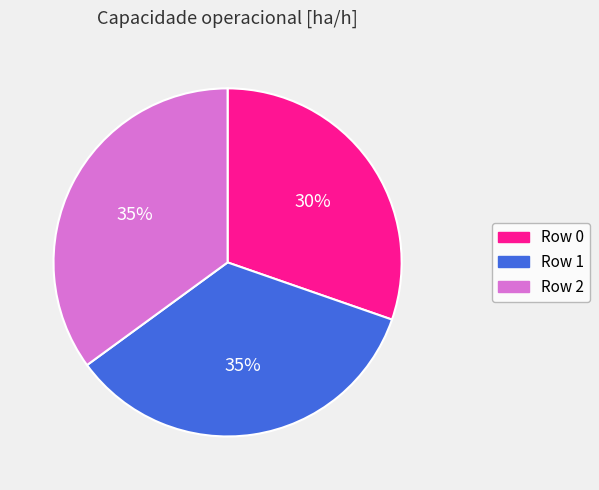

Is there any slice that represents more than half of the pie?

No